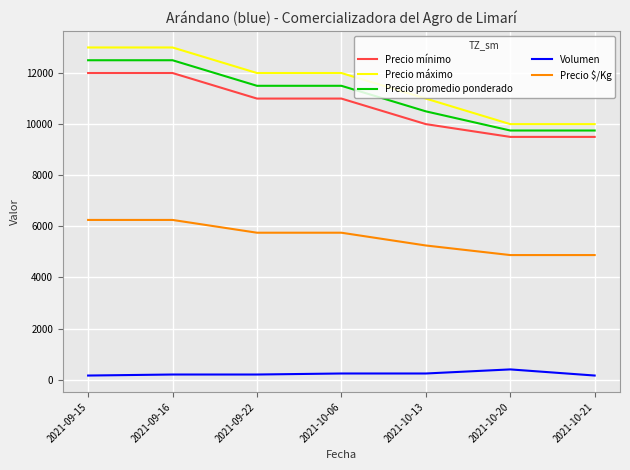

True or false: Precio promedio ponderado and Precio mínimo cross at least once.

False